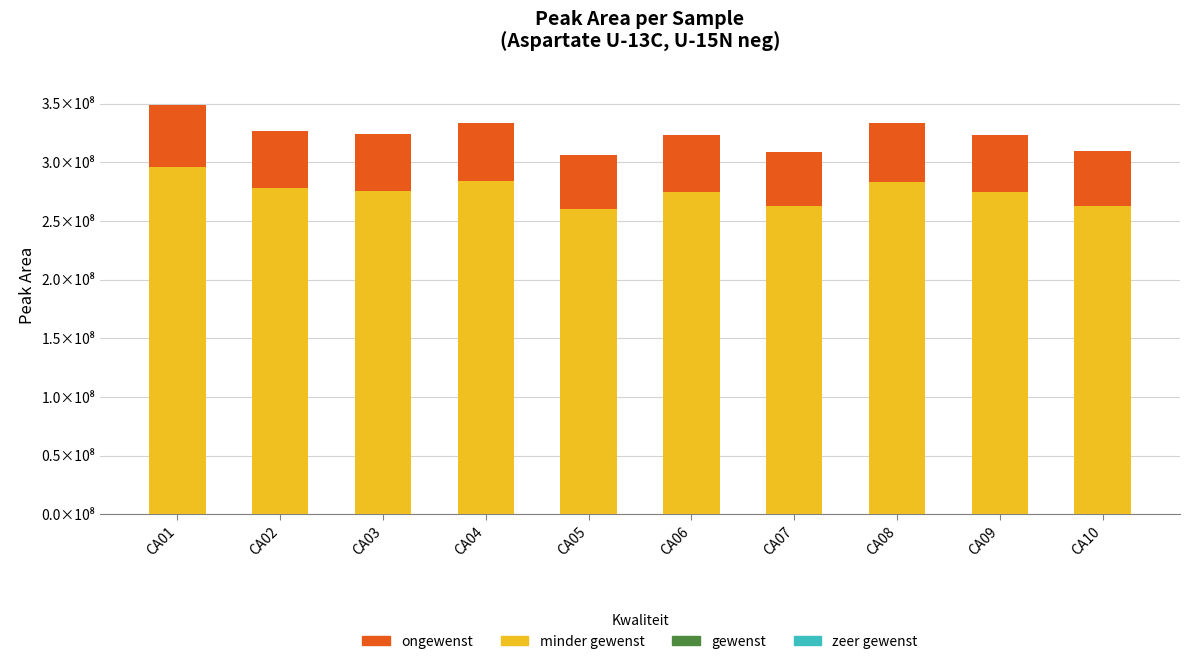

Which series changed the most between CA03 and CA10?

minder gewenst